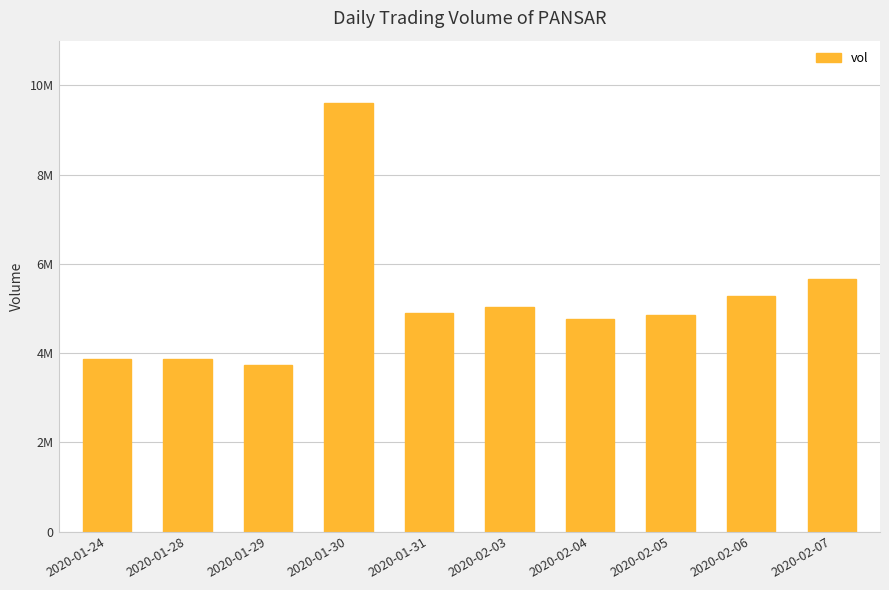

At which label is the value closest to 6665750?

2020-02-07